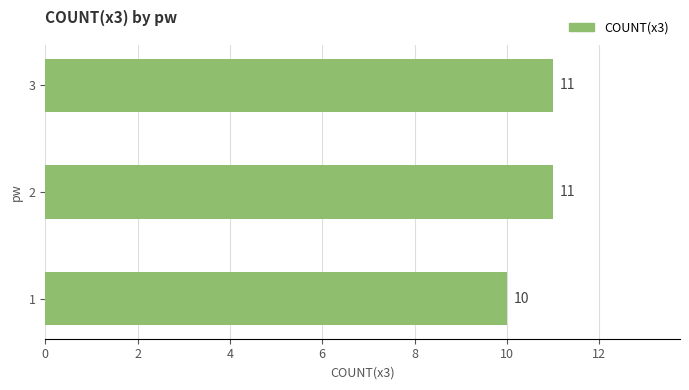

True or false: the data shows 11 at 2.

True